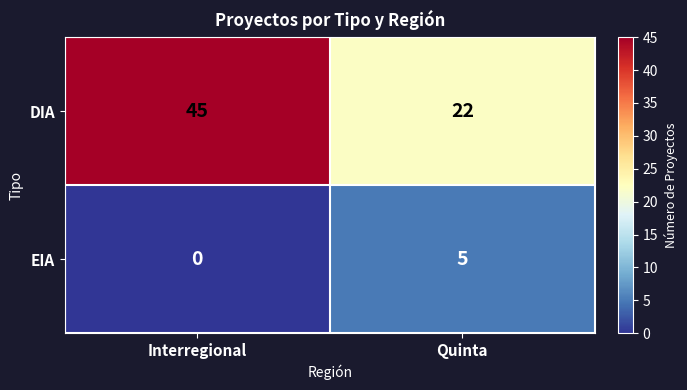

Reading left to right, list all the values displayed in this chart.

DIA: Interregional=45	Quinta=22
EIA: Interregional=0	Quinta=5